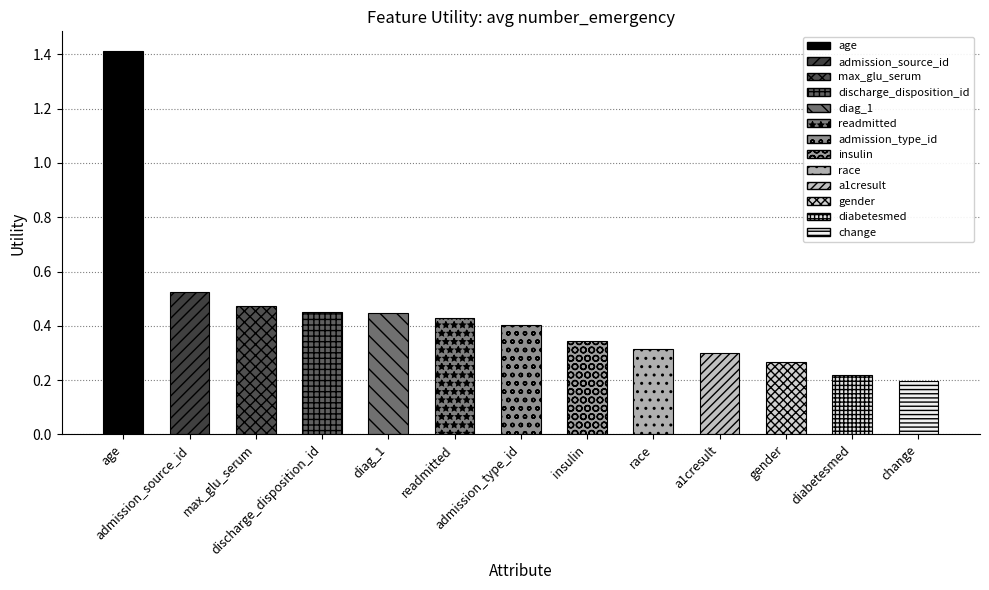

At which category does the chart reach its peak across all series?

age